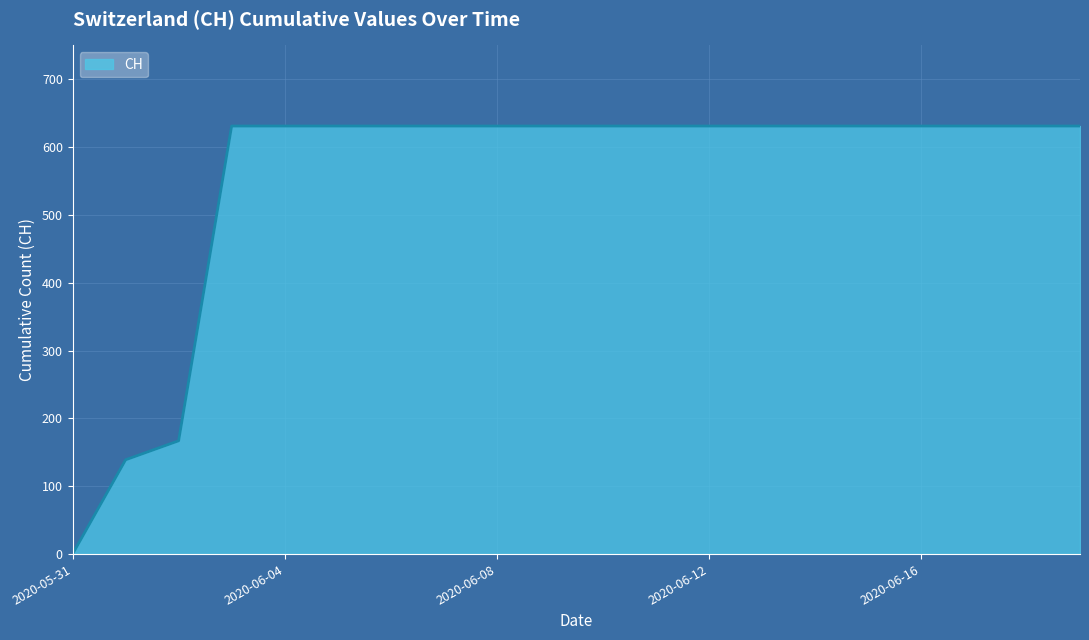

What is the difference between the maximum and minimum values?

631